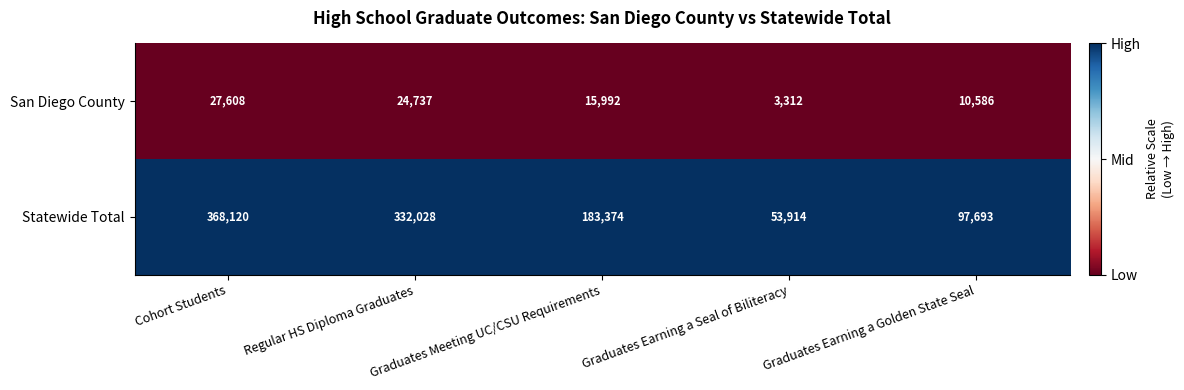

Rank the series at Graduates Earning a Seal of Biliteracy from lowest to highest value.

San Diego County, Statewide Total